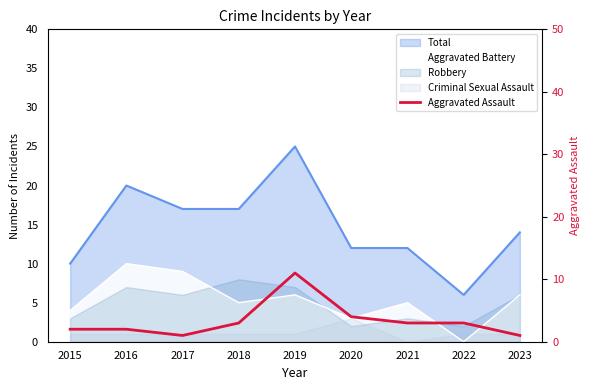

List the labels in order of value, smallest first.

2017, 2023, 2015, 2016, 2018, 2021, 2022, 2020, 2019